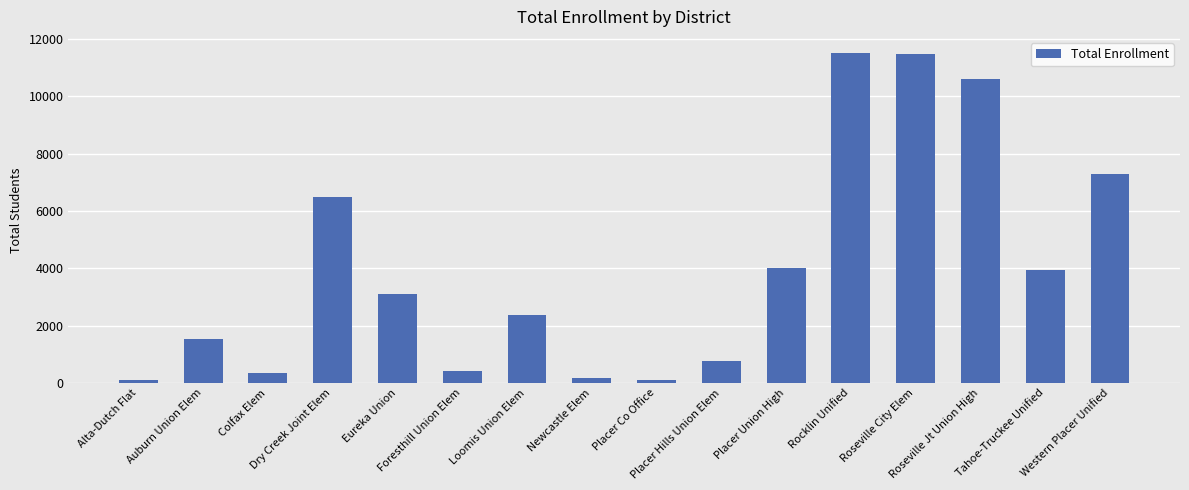

What is the label of the 13th bar from the left?

Roseville City Elem